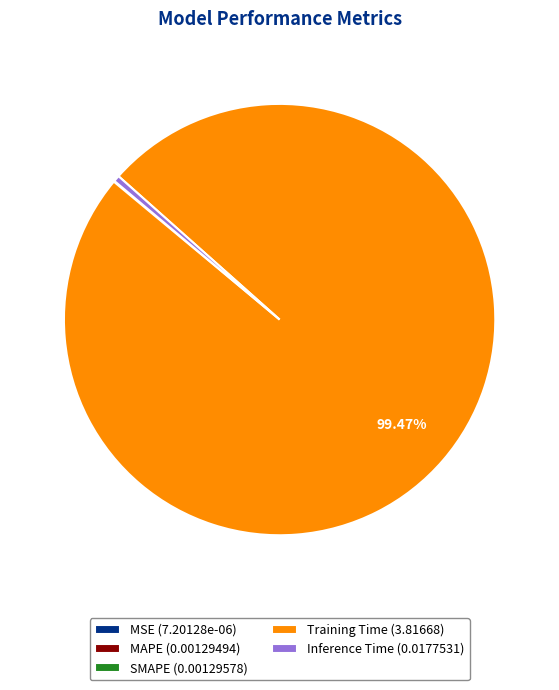

Is there any slice that represents more than half of the pie?

Yes